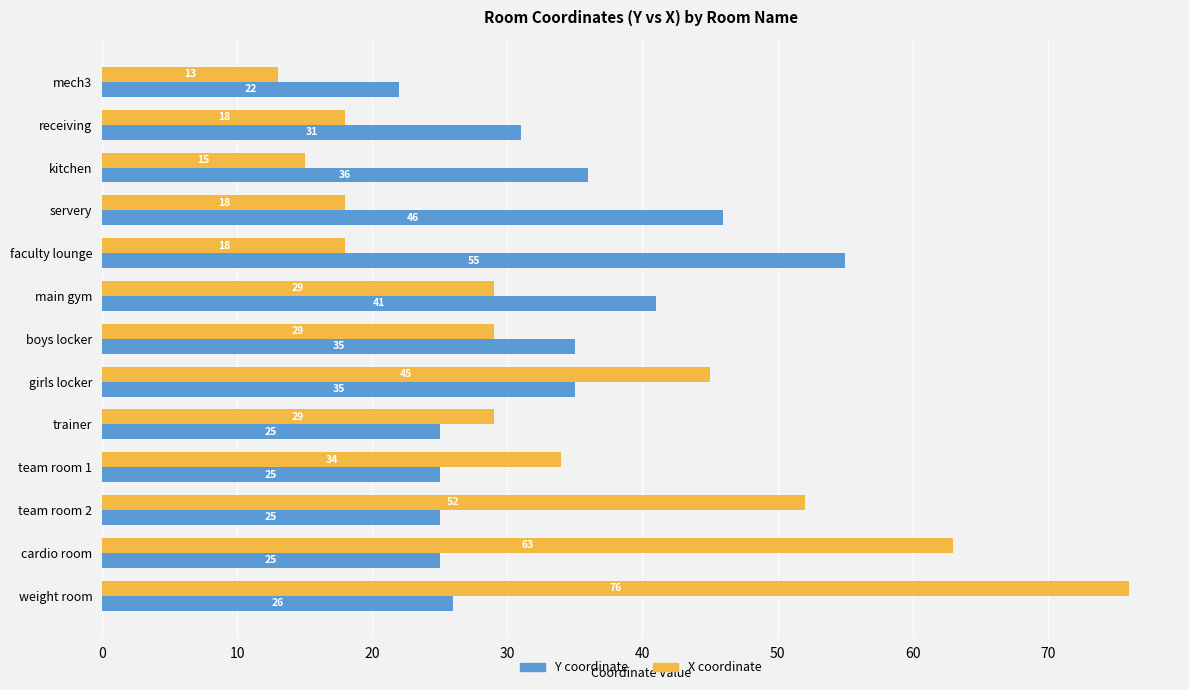

What is the sum of all X coordinate values?

439